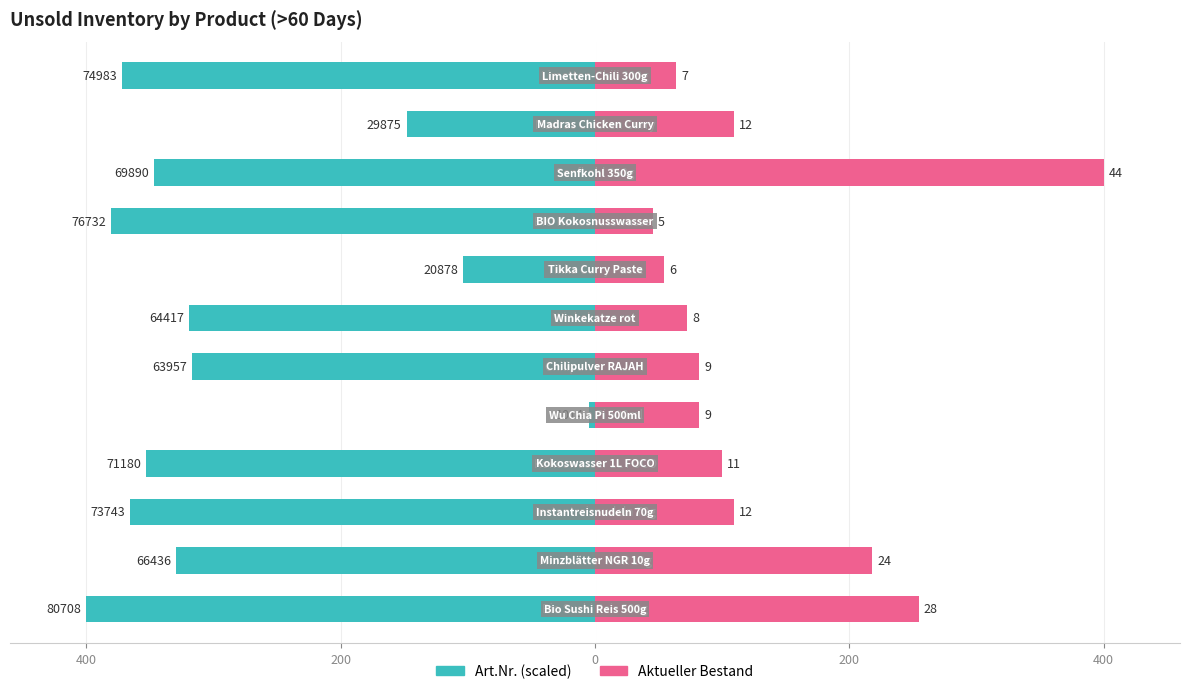

How many data points in Art.Nr. (Owner-occupied) are less than -329?

7